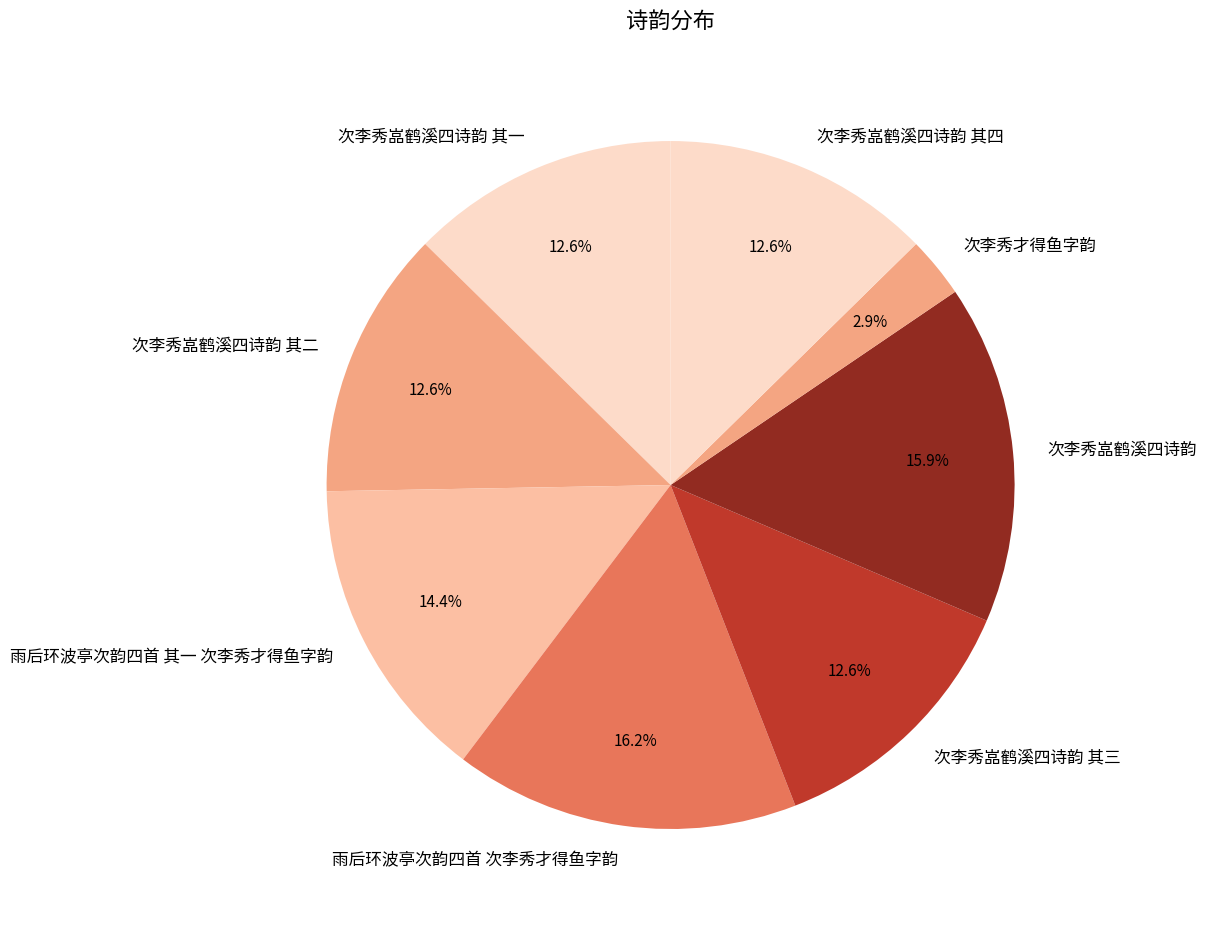

Does 雨后环波亭次韵四首 次李秀才得鱼字韵 represent more than half of the total?

No